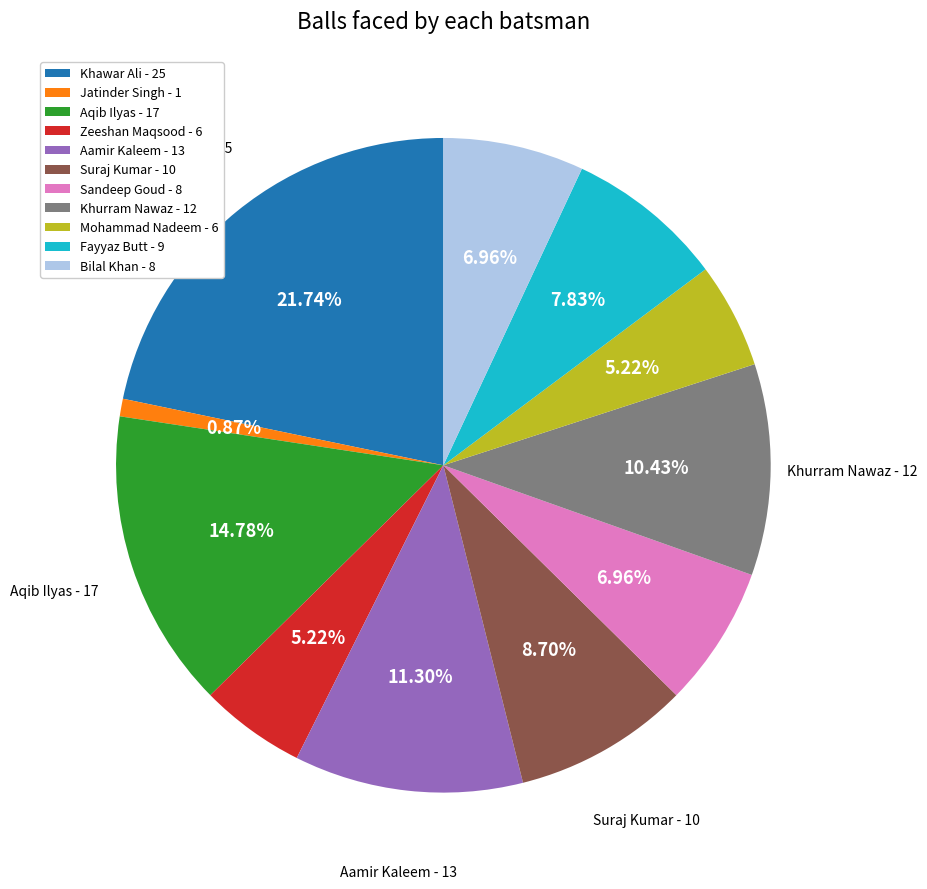

To the nearest percent, what is the average slice percentage?

9%